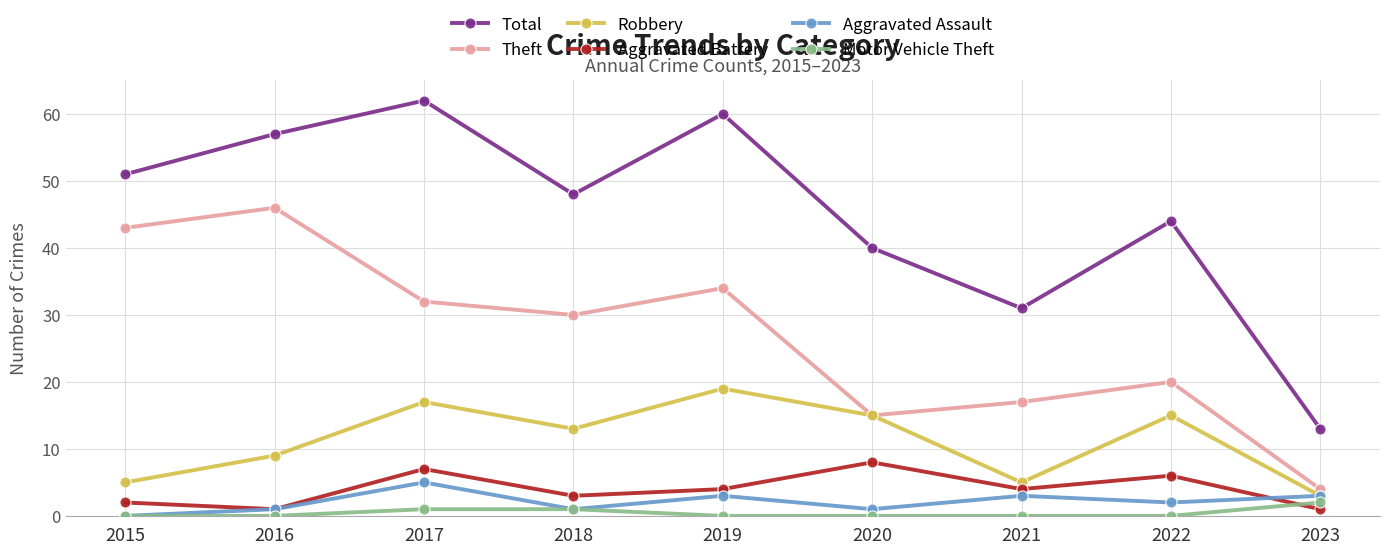

Rank the series at 2022 from lowest to highest value.

Motor Vehicle Theft, Aggravated Assault, Aggravated Battery, Robbery, Theft, Total